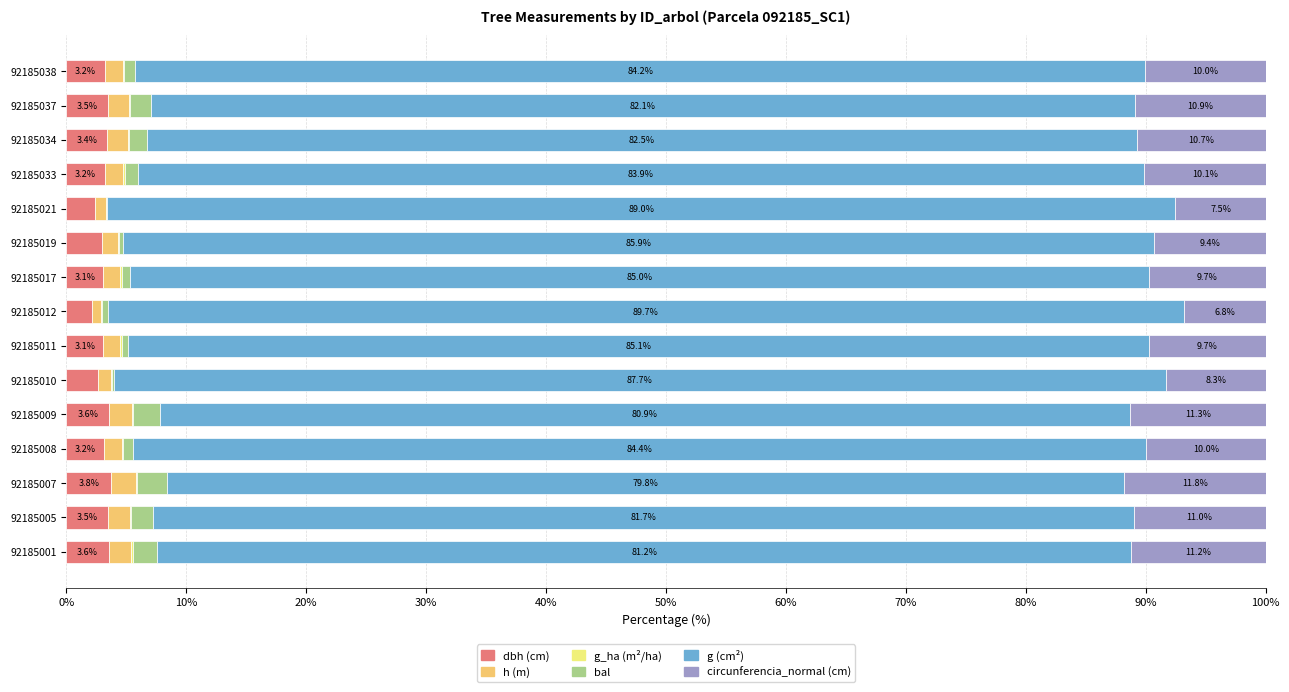

What is the highest value of the dbh (cm) series?

3.8